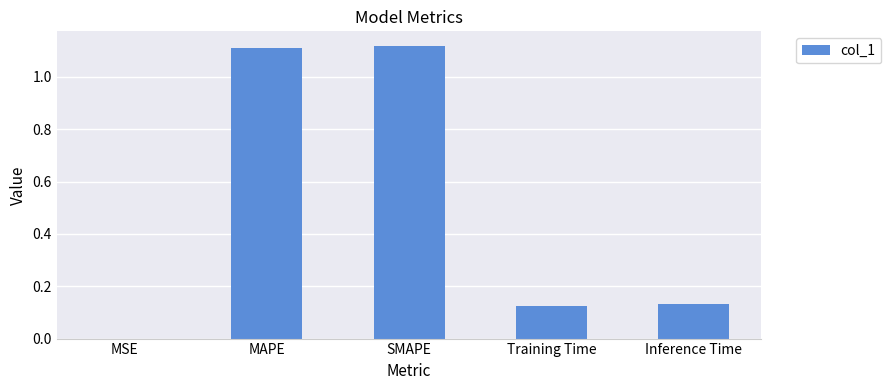

Count the number of data series in this chart.

1